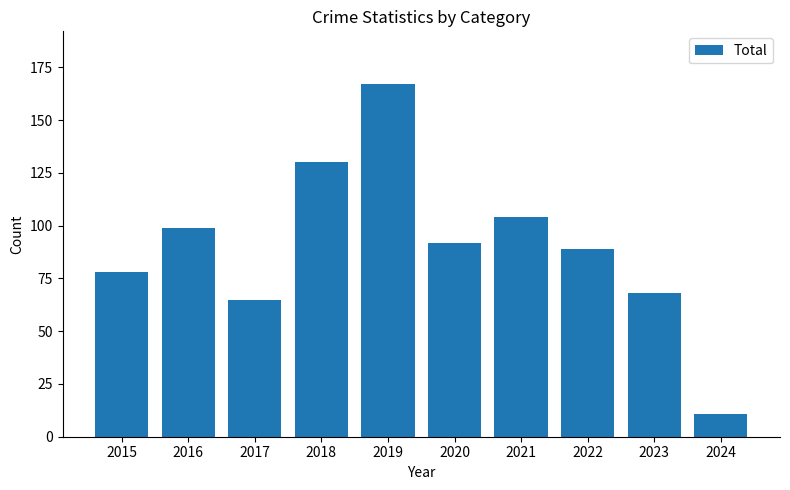

Are the bars grouped side by side (vs. stacked)?

No